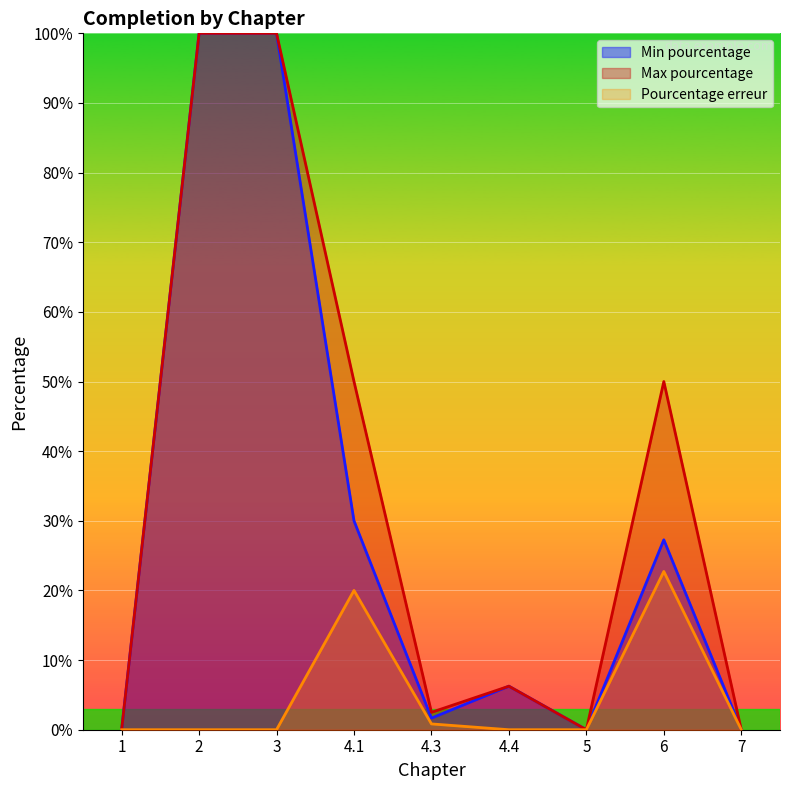

True or false: Pourcentage erreur has more than 0 interior local peaks.

True